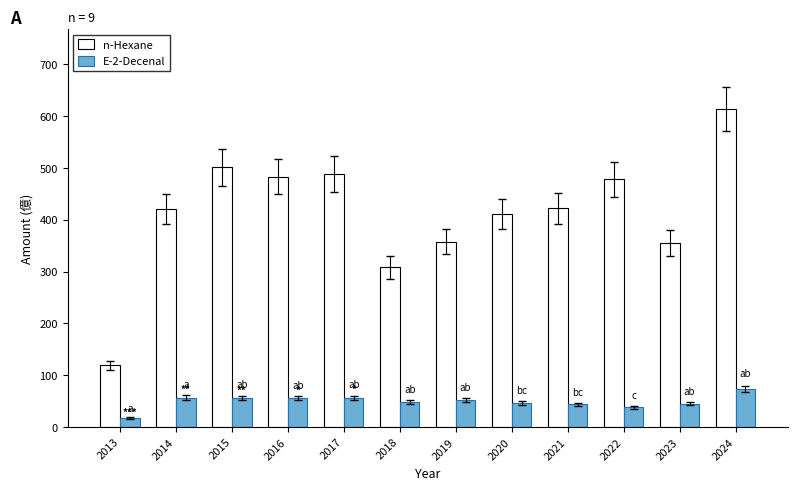

At 2019, list the series in order from largest to smallest.

n-Hexane, E-2-Decenal